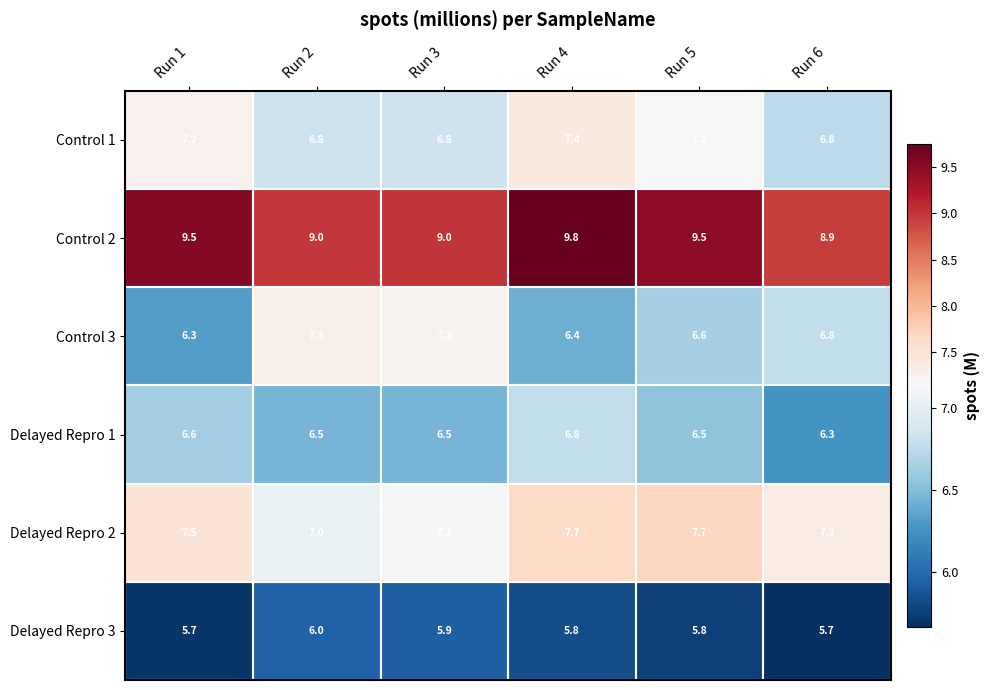

Which series has the largest total across all categories?

Control 2